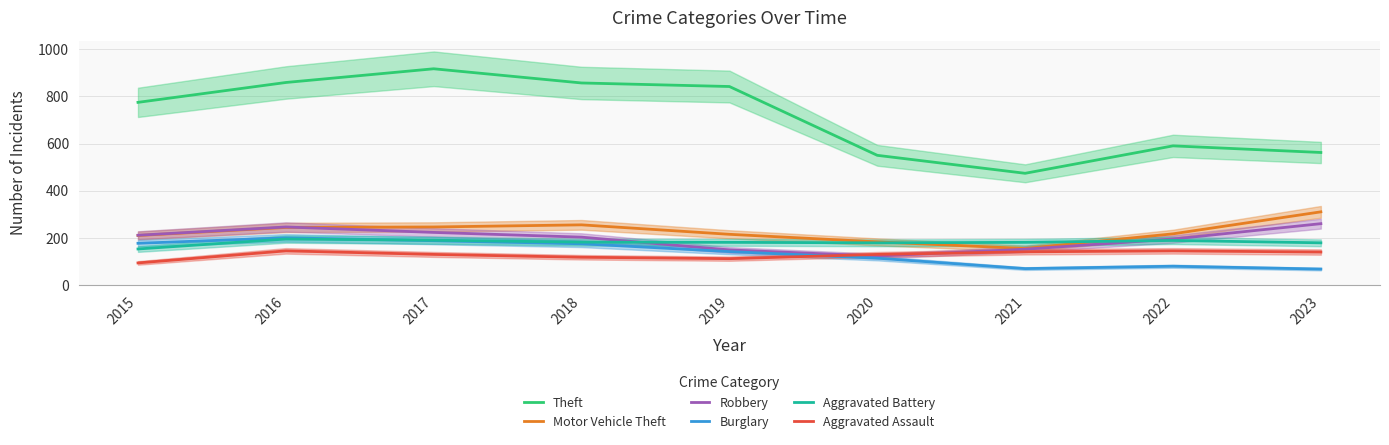

At which label does Theft first exceed 774?

2016